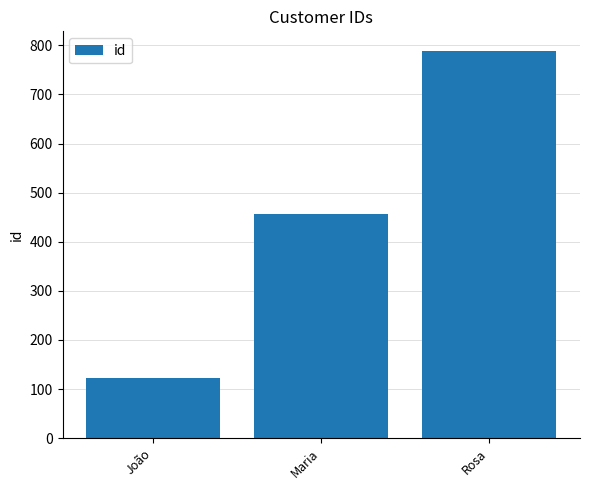

How many data points are less than 456?

1